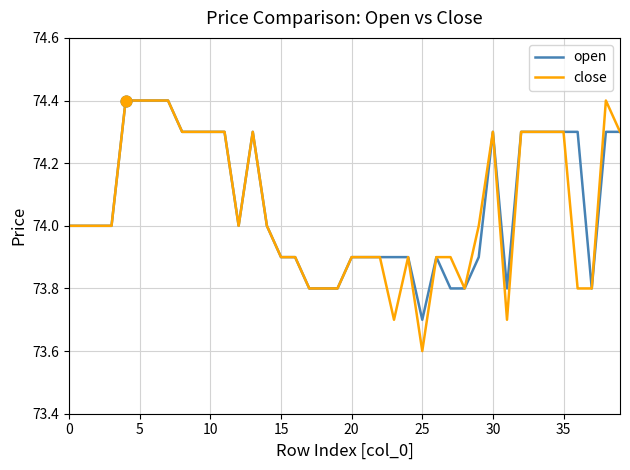

What are all the series names shown in the legend?

open, close